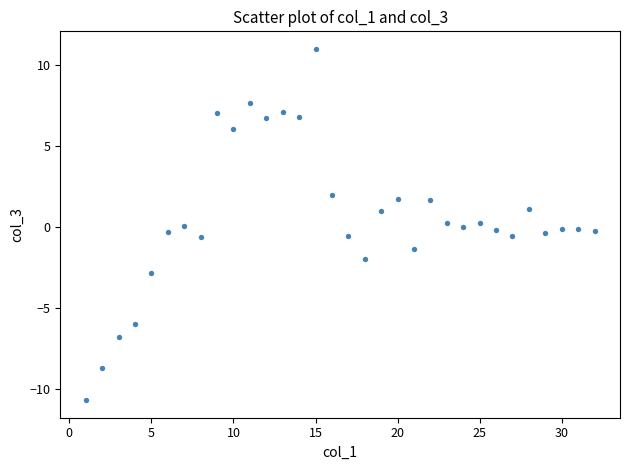

What is the range of Y values (max minus min)?

21.7